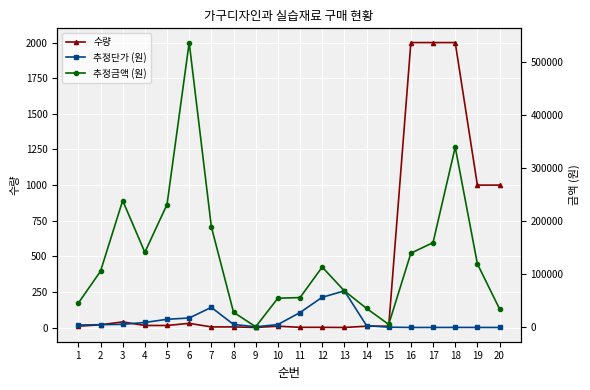

Is the value of 추정금액 (원) at 5 greater than the value of 추정단가 (원) at 11?

Yes